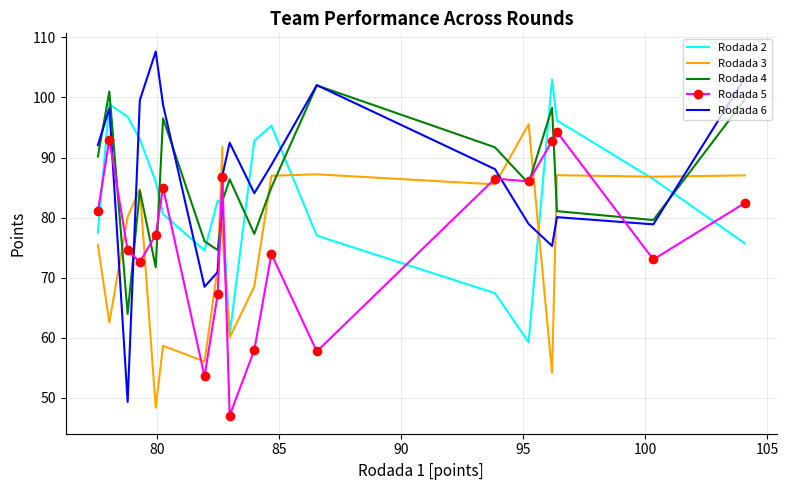

What are all the series names shown in the legend?

Rodada 2, Rodada 3, Rodada 4, Rodada 5, Rodada 6